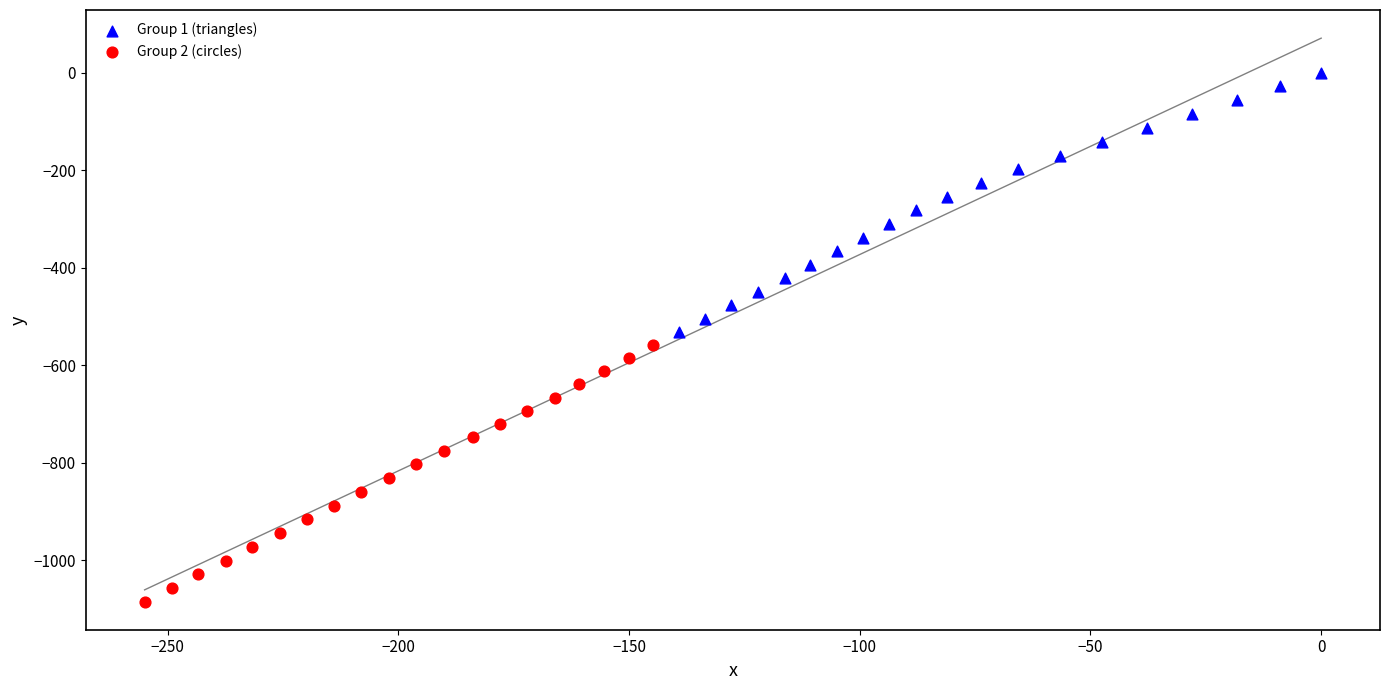

Which series contains the highest Y value?

Group 1 (triangles)